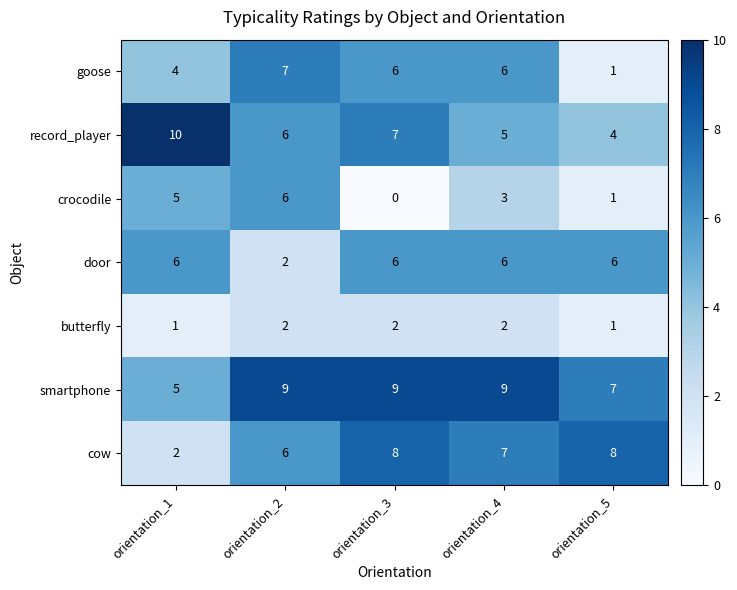

What is the approximate value of smartphone at orientation_1?

5